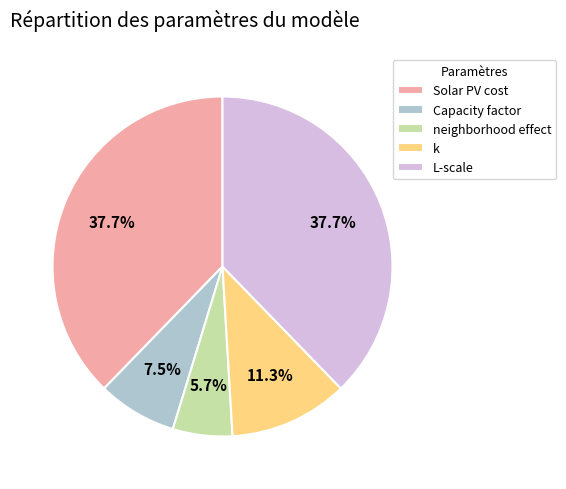

To the nearest percent, what portion does k represent?

11%